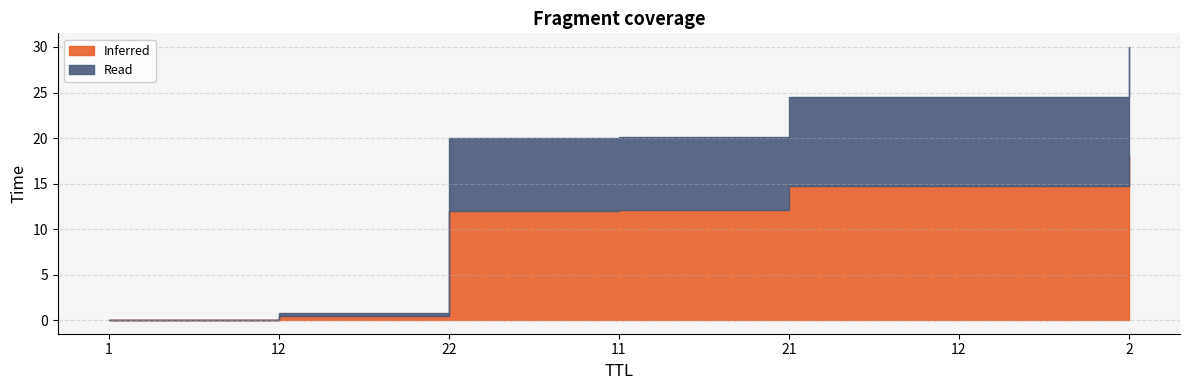

What is the label of the 1st point from the left?

1